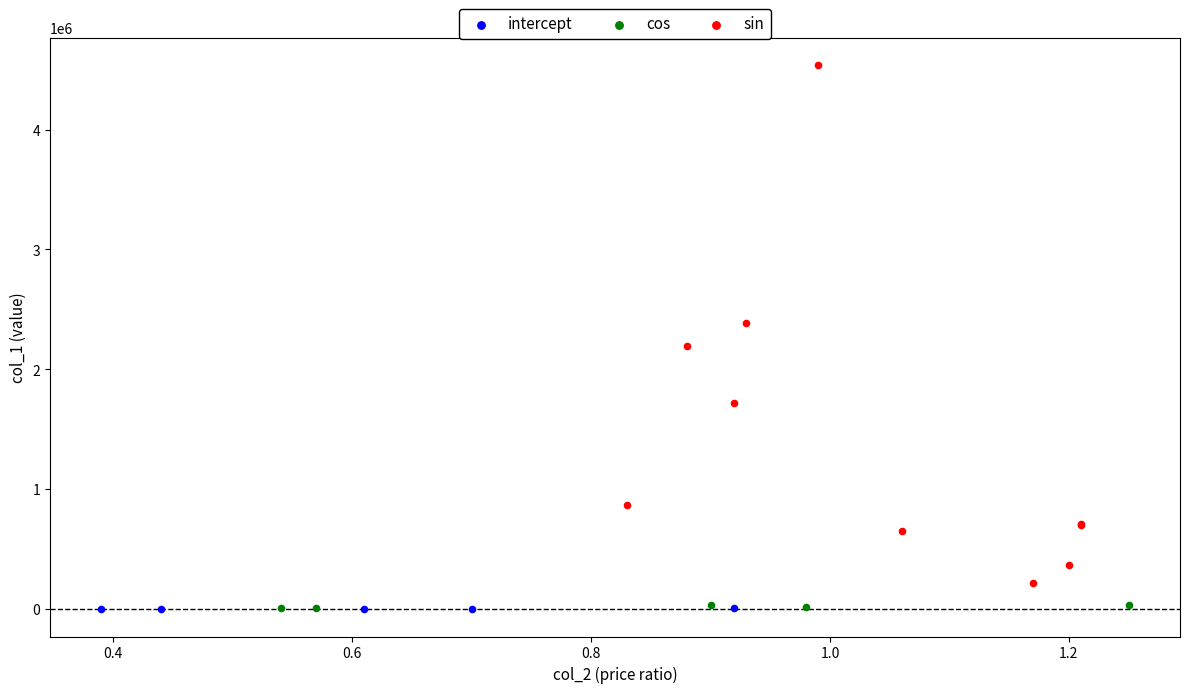

Which series has the widest spread of Y values?

sin